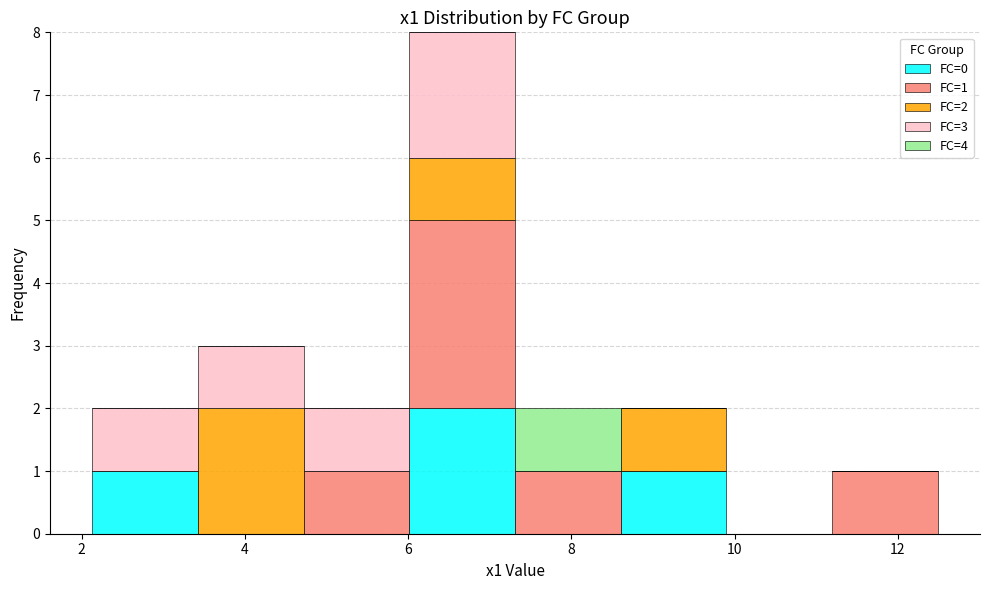

Which range on the x-axis has the tallest stacked bar (by total height)?

6.0 to 7.4